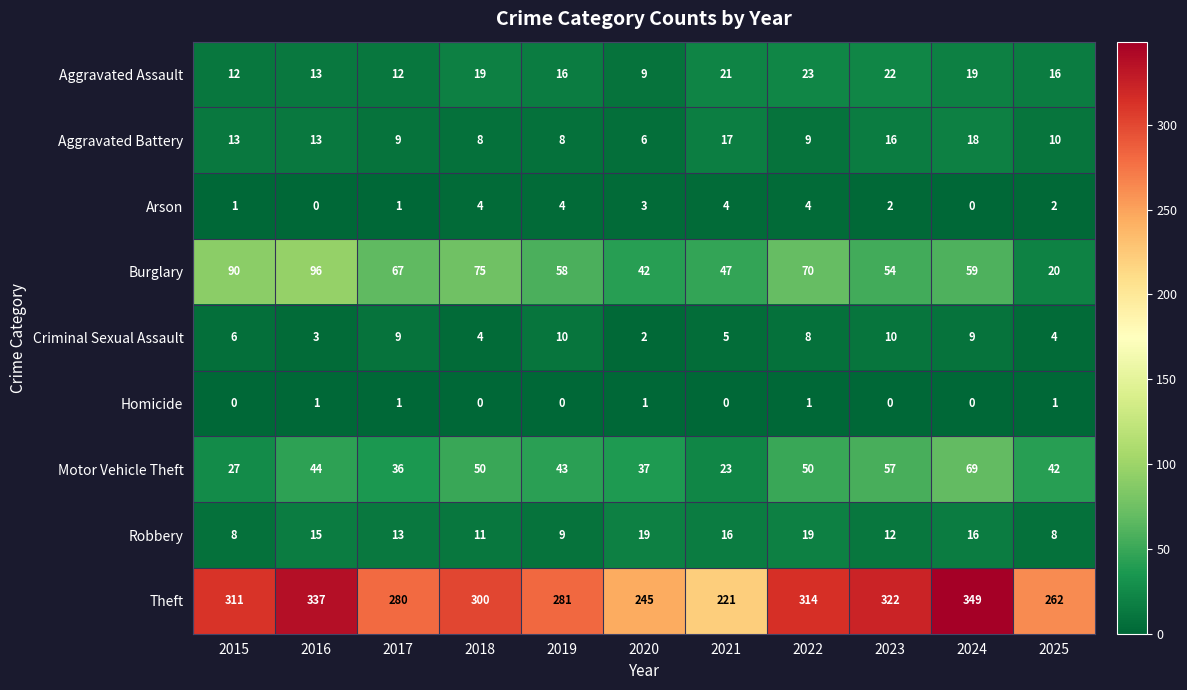

What is the sum of the Motor Vehicle Theft values at 2022 and 2017?

86